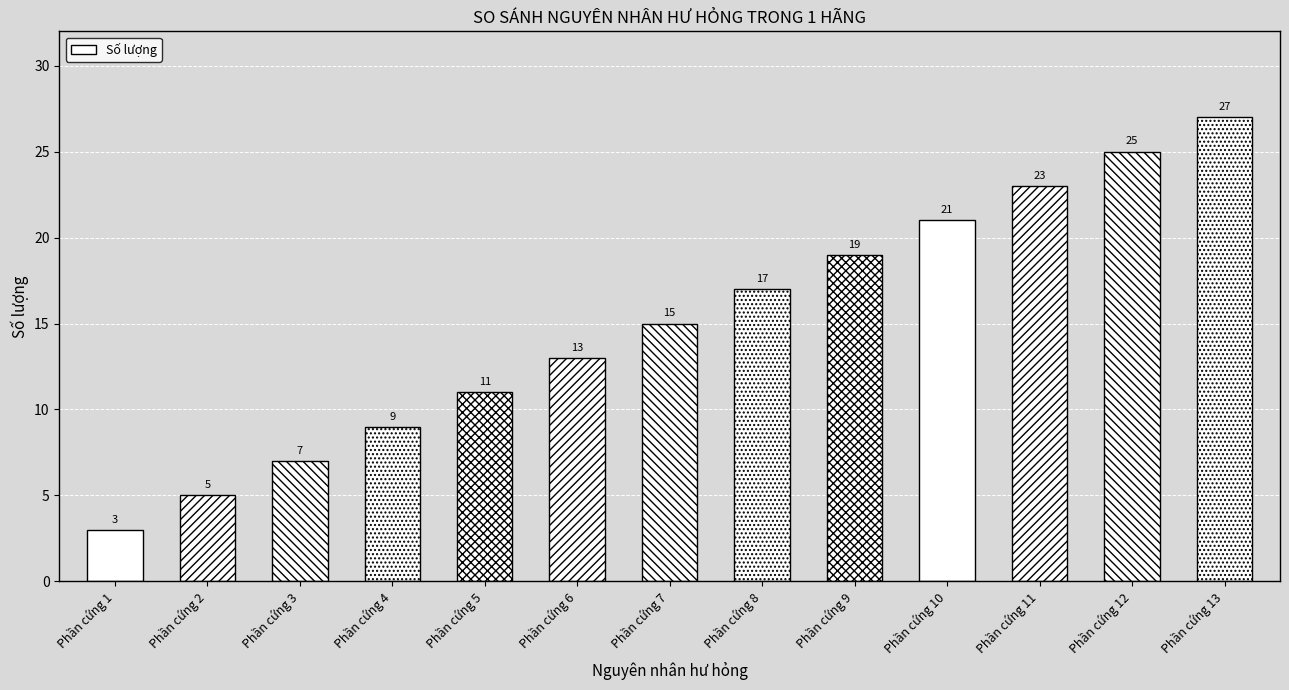

How many series are shown in this chart?

1